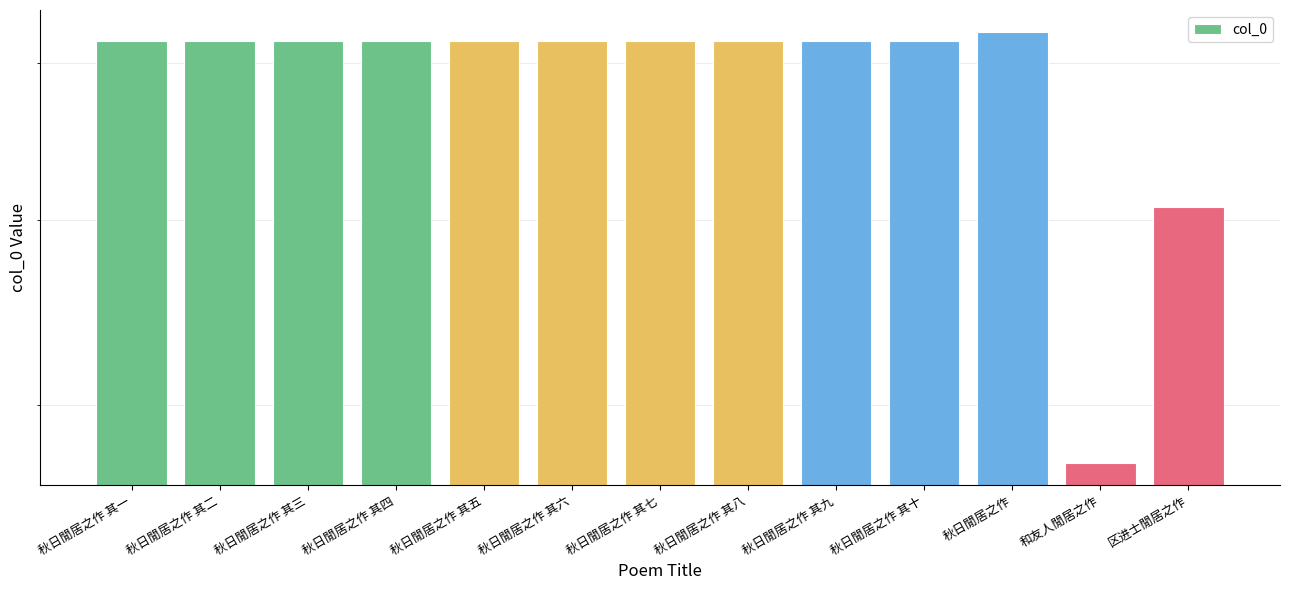

Reading left to right, extract all data points from this chart.

715098	715099	715100	715101	715102	715103	715104	715105	715106	715107	721734	472162	607764